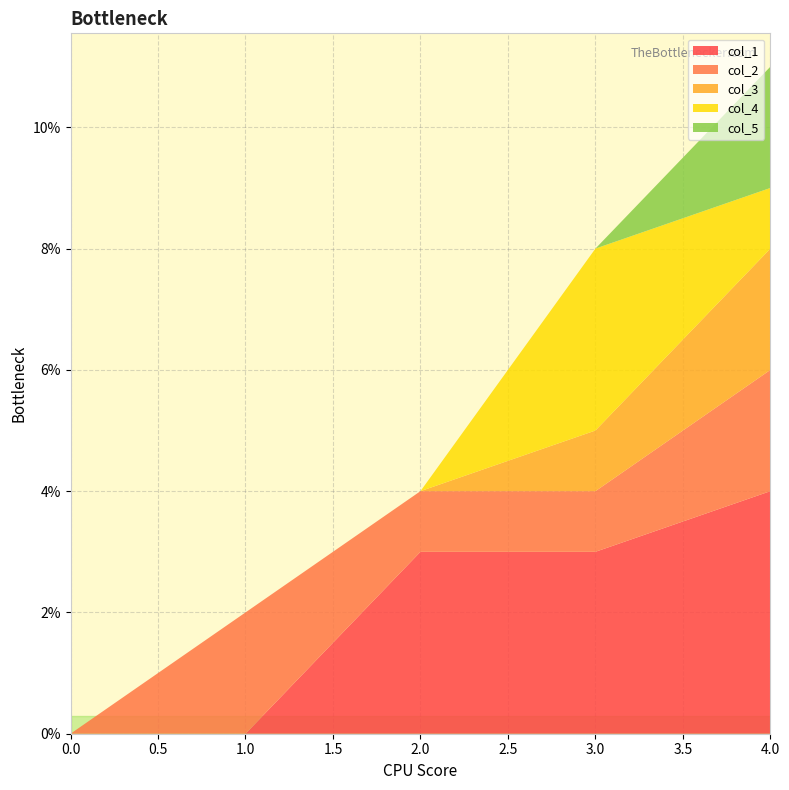

Reading left to right, what are all the values shown in this chart?

col_1: 0	0	3	3	4
col_2: 0	2	1	1	2
col_3: 0	0	0	1	2
col_4: 0	0	0	3	1
col_5: 0	0	0	0	2